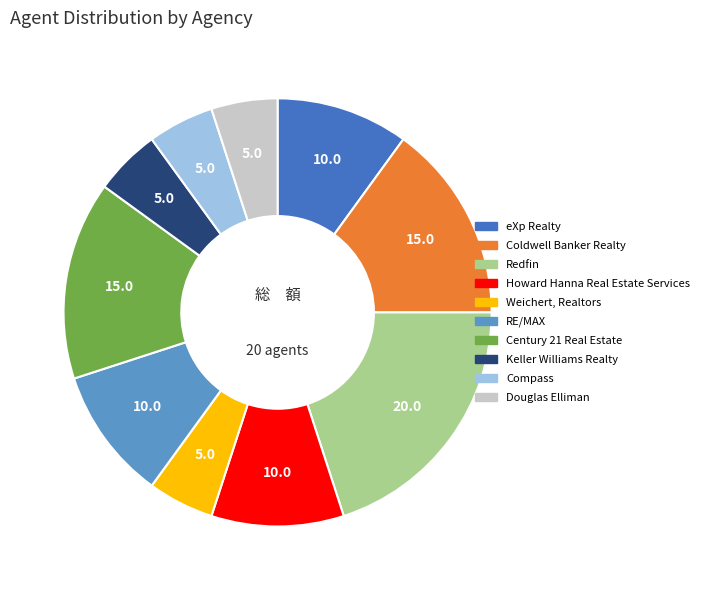

True or false: Redfin accounts for 27% of the total.

False